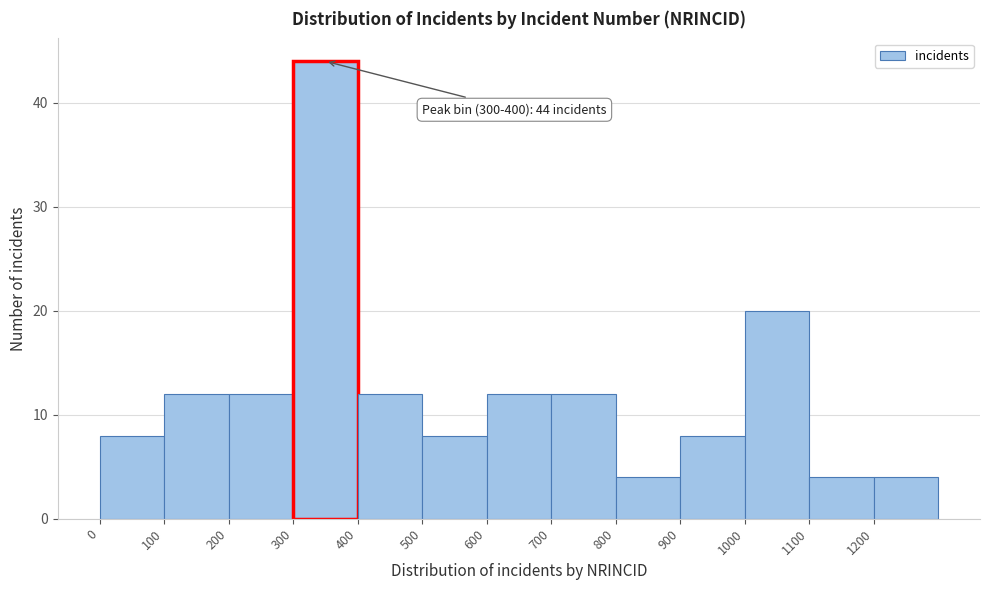

Which range on the x-axis has the tallest bar?

300 to 400